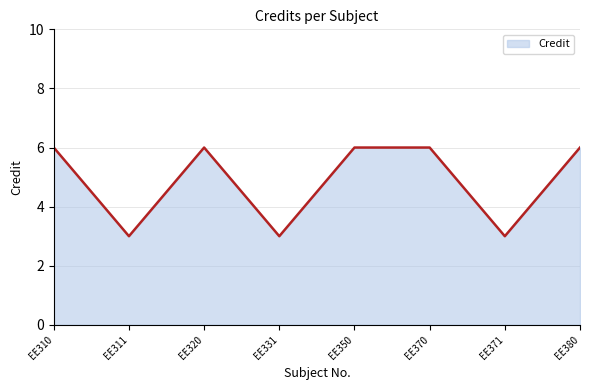

How many interior local valleys (lower than both neighbors) does the data have?

3